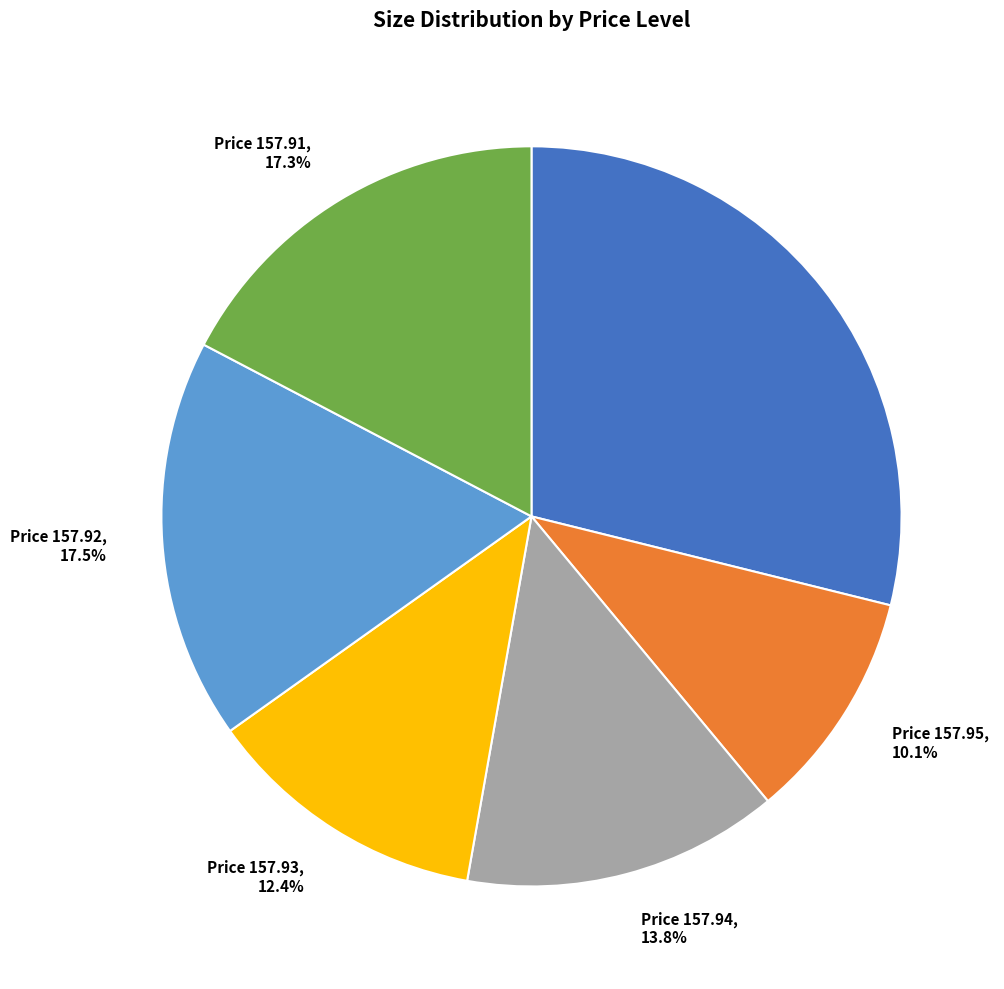

What is the ratio of the value at Price 157.94 to the value at Price 157.91?

0.8